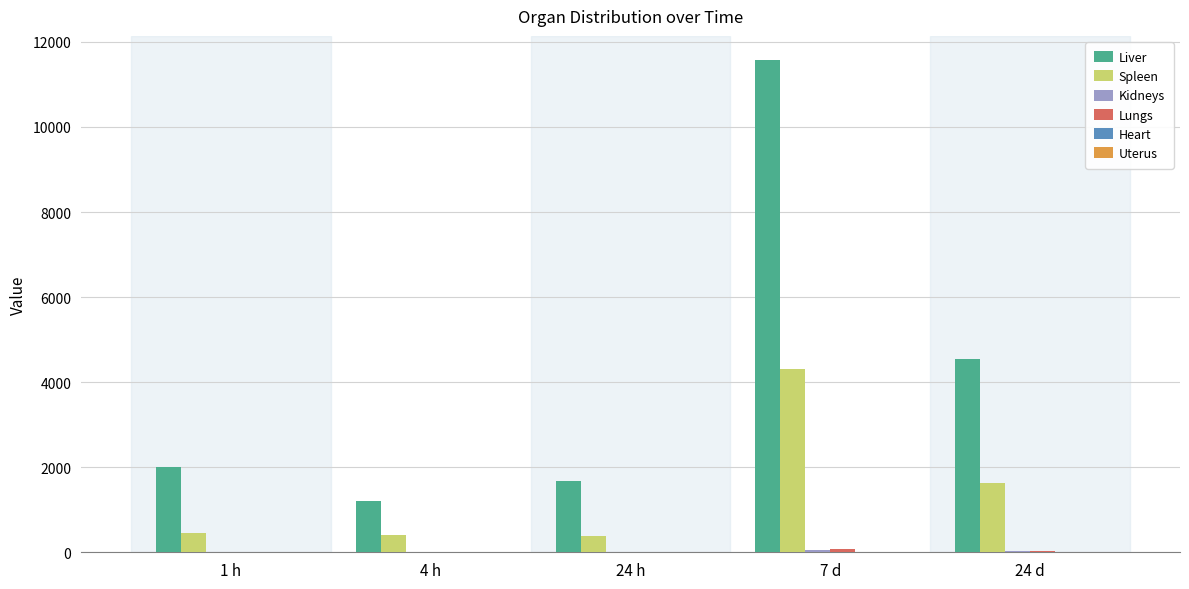

What is the maximum value for Liver?

11564.0